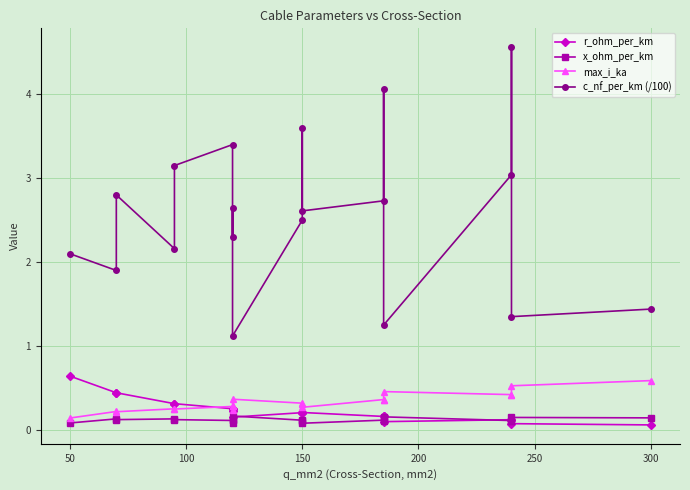

How many interior local valleys does the r_ohm_per_km series have?

2